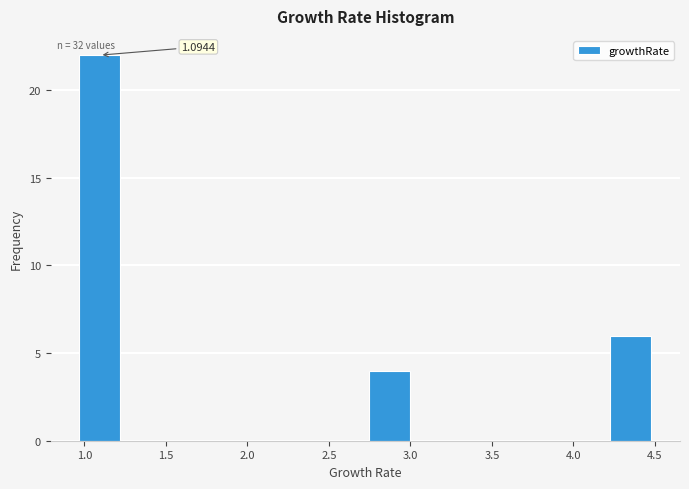

Which range on the x-axis has the tallest bar?

0.95 to 1.25